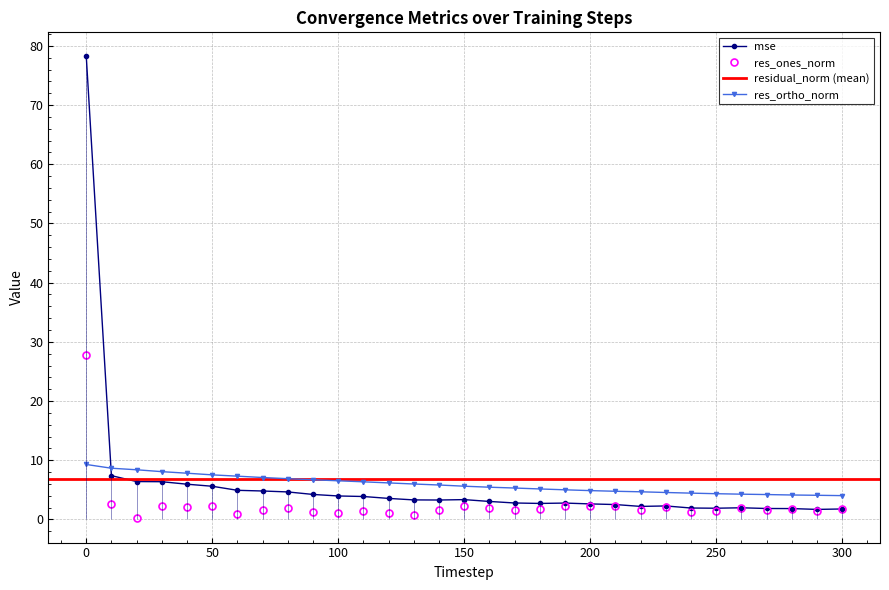

Between which two adjacent categories do res_ones_norm and res_ortho_norm first intersect?

0 and 10